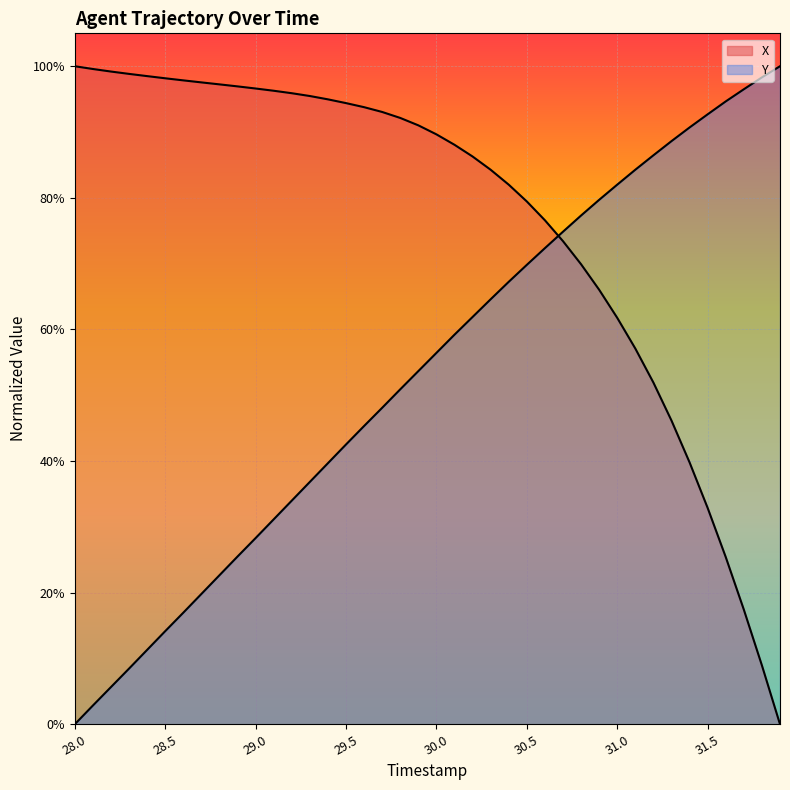

The value of X at 28.4 is 1.0. True or false?

True